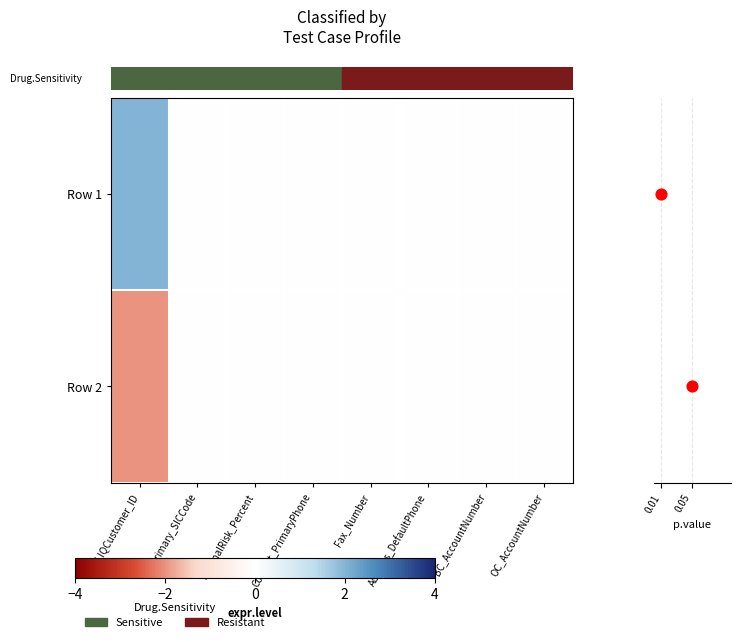

What is the smallest value displayed?

-2